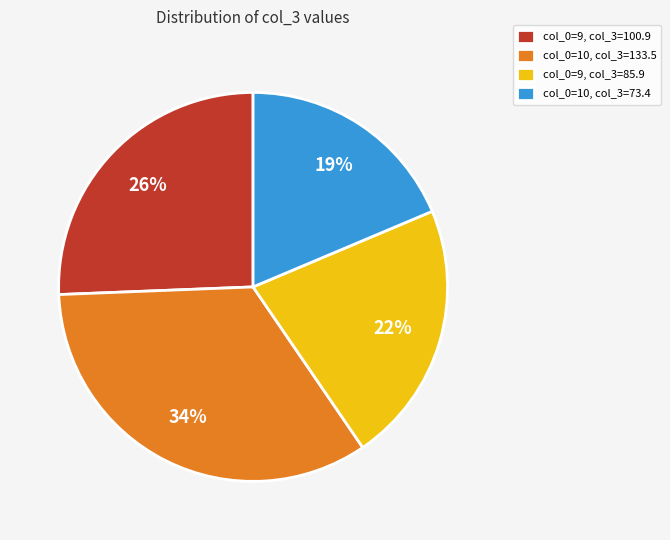

Does any single category account for the majority?

No